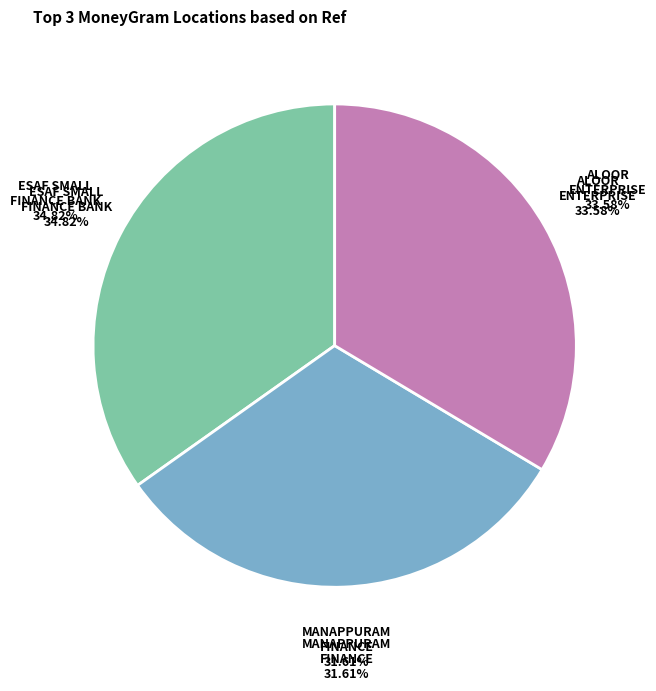

Which category has the biggest portion of the pie?

ESAF SMALL FINANCE BANK LIMITED - CHALIS